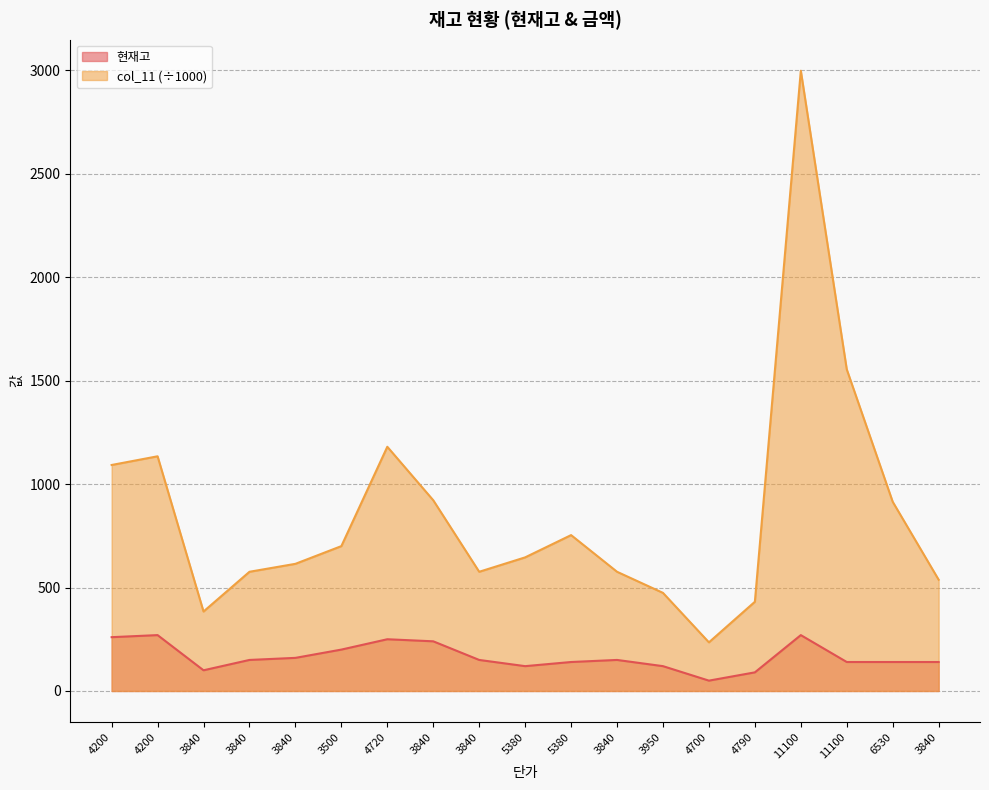

At which label does 현재고 reach its peak?

4200